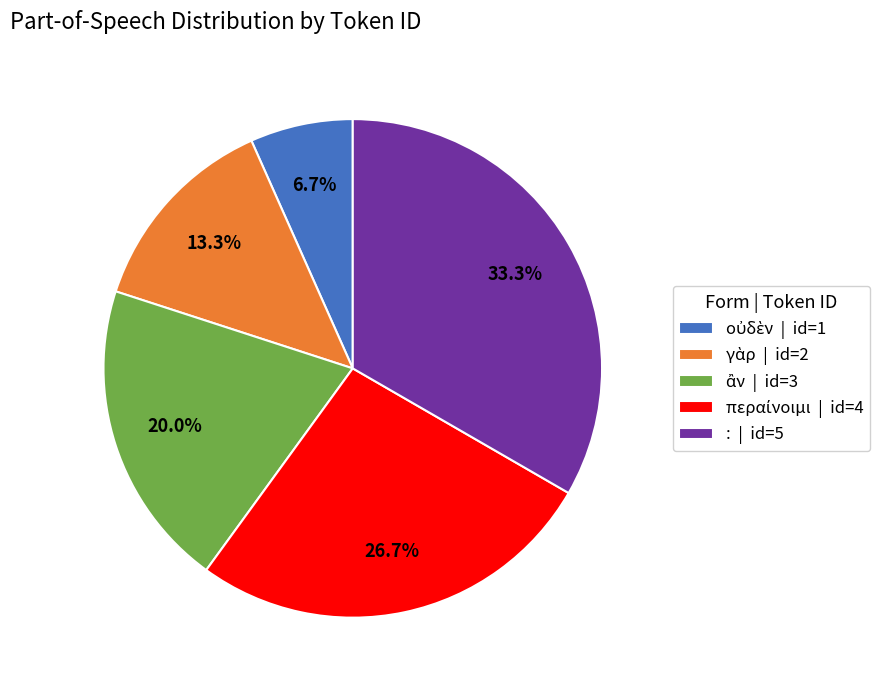

Is : | id=5 the majority of the pie?

No